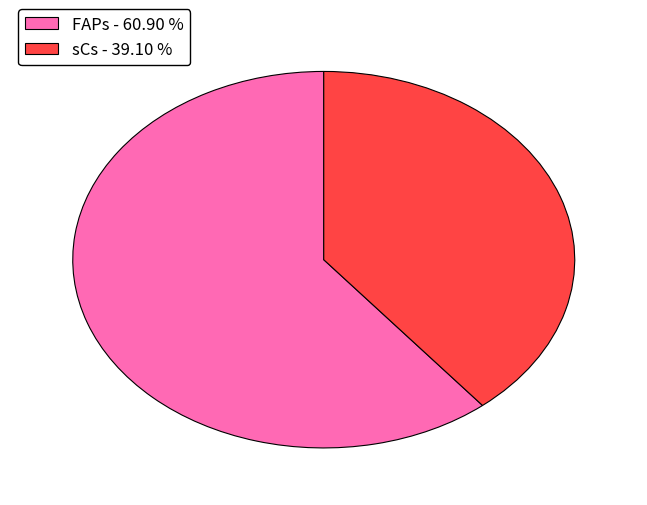

Does any single category account for the majority?

Yes